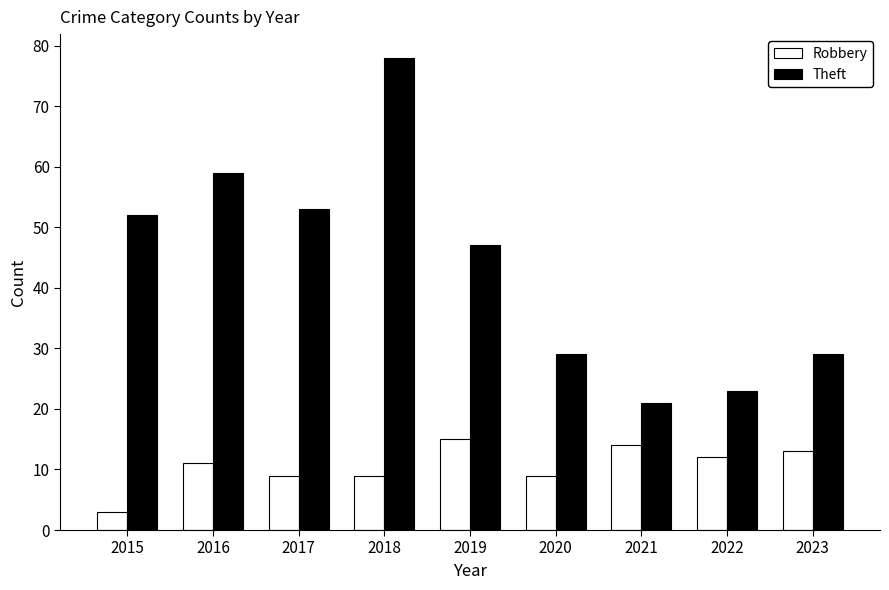

Reading left to right, list all the values displayed in this chart.

Robbery: 2015=3	2016=11	2017=9	2018=9	2019=15	2020=9	2021=14	2022=12	2023=13
Theft: 2015=52	2016=59	2017=53	2018=78	2019=47	2020=29	2021=21	2022=23	2023=29